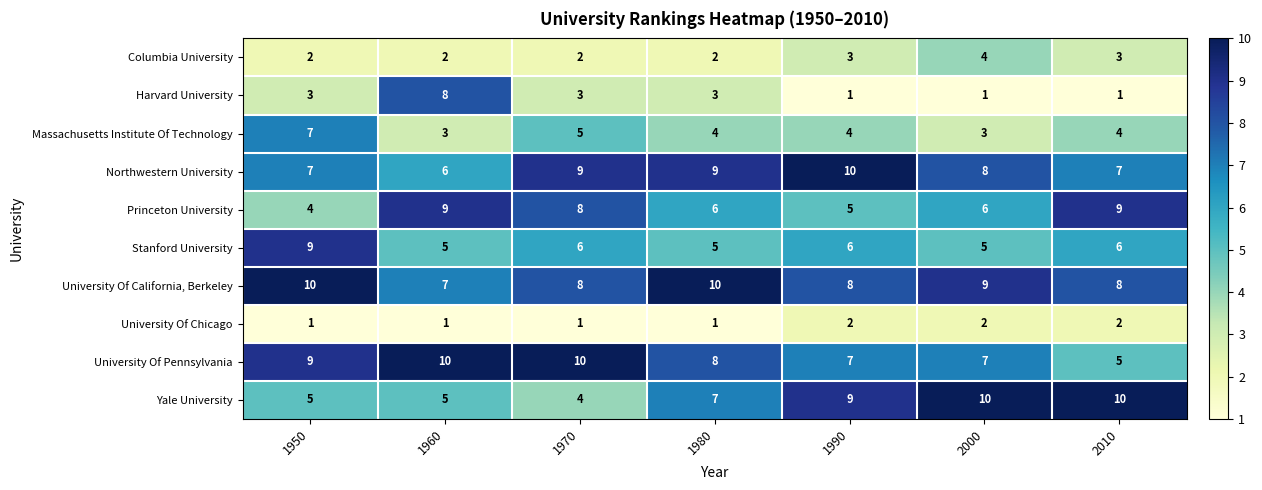

What is the lowest value of the Princeton University series?

4